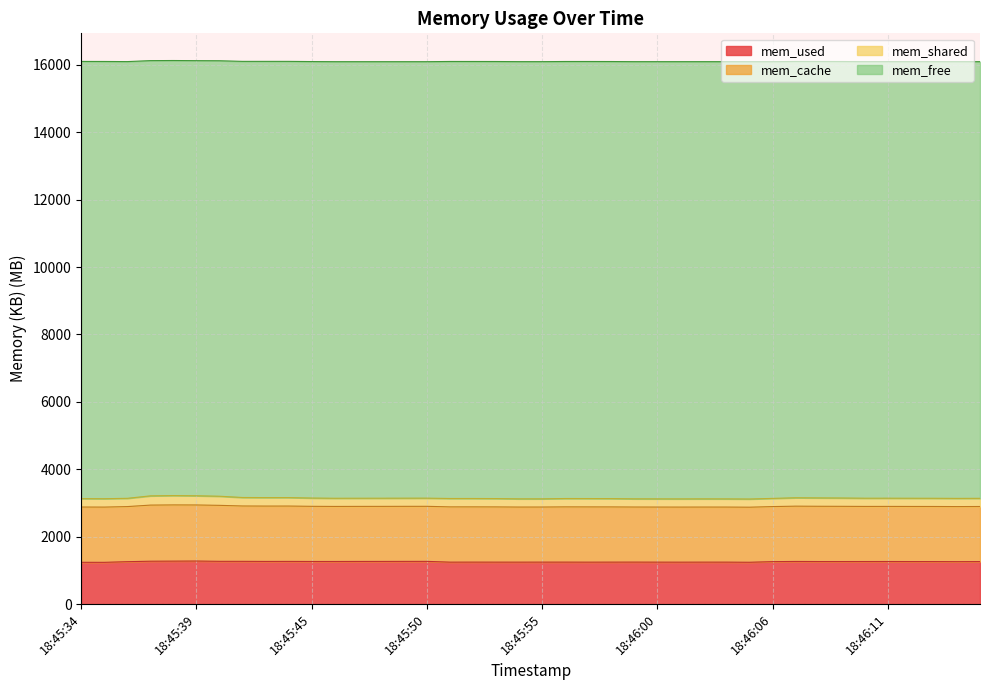

How many values in the mem_used series exceed 1260?

21